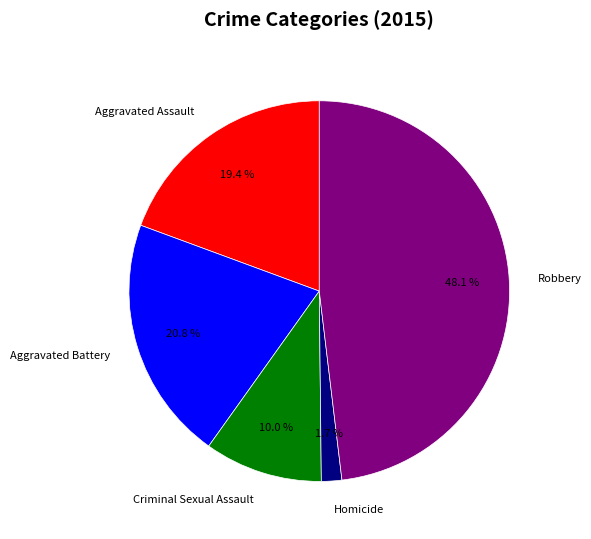

To the nearest percent, what percentage of the pie is Criminal Sexual Assault?

10%